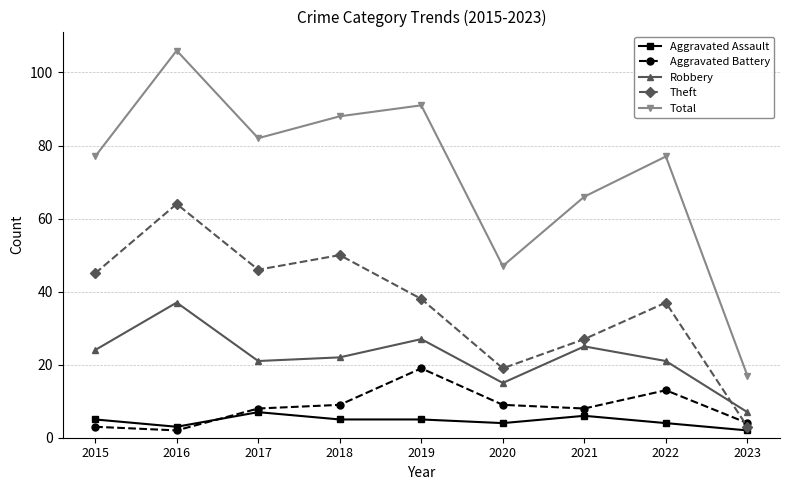

Count the number of data series in this chart.

5